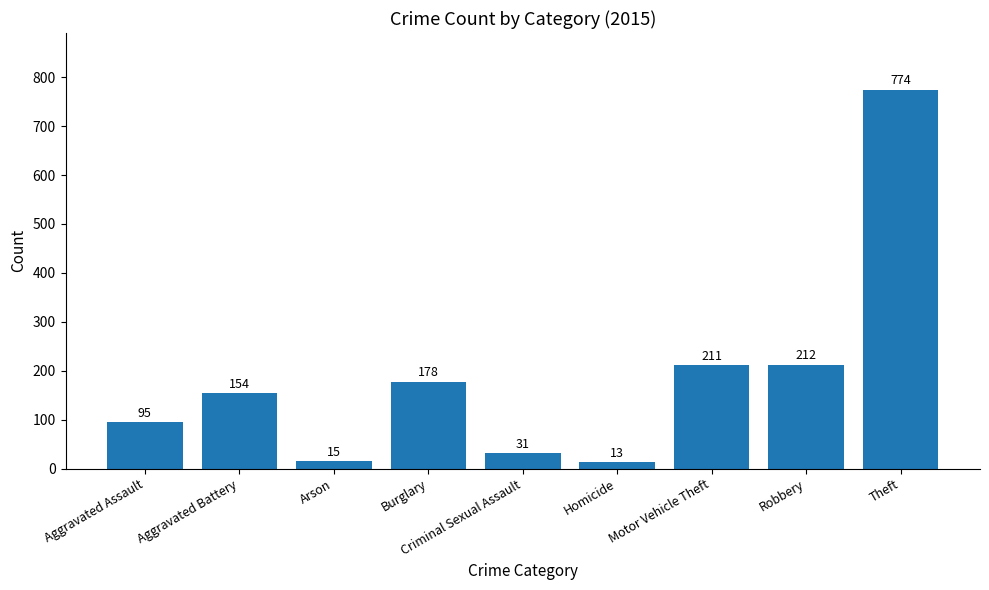

The chart shows a value of 125 at Motor Vehicle Theft. True or false?

False